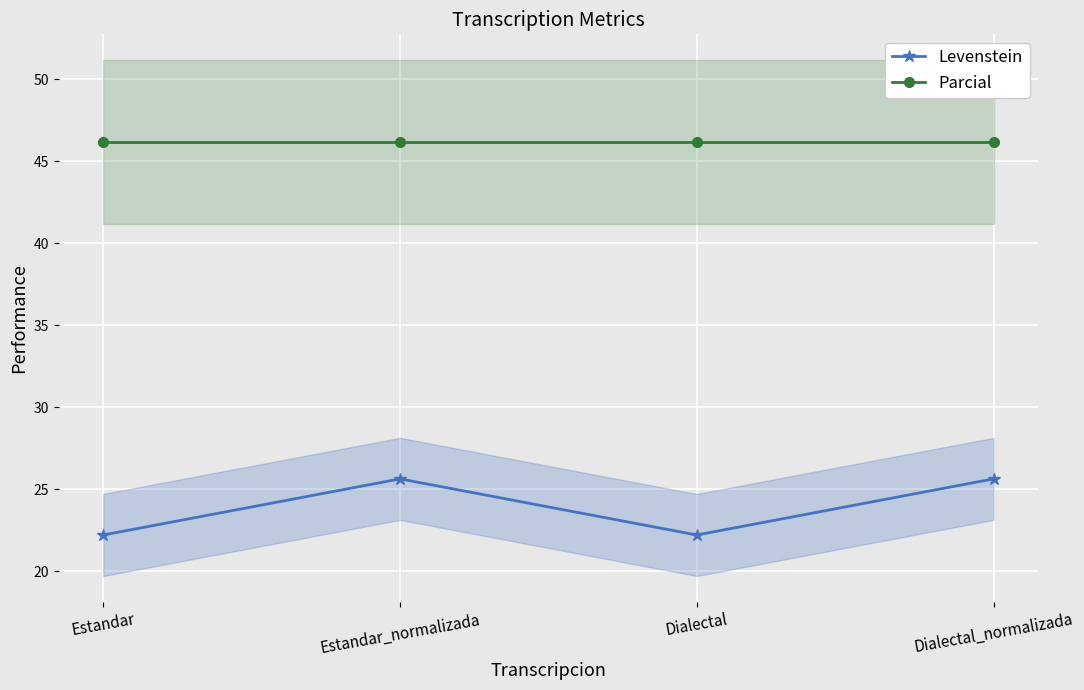

Reading left to right, what are all the values shown in this chart?

Levenstein: Estandar=22.2	Estandar_normalizada=25.6	Dialectal=22.2	Dialectal_normalizada=25.6
Parcial: Estandar=46.2	Estandar_normalizada=46.2	Dialectal=46.2	Dialectal_normalizada=46.2